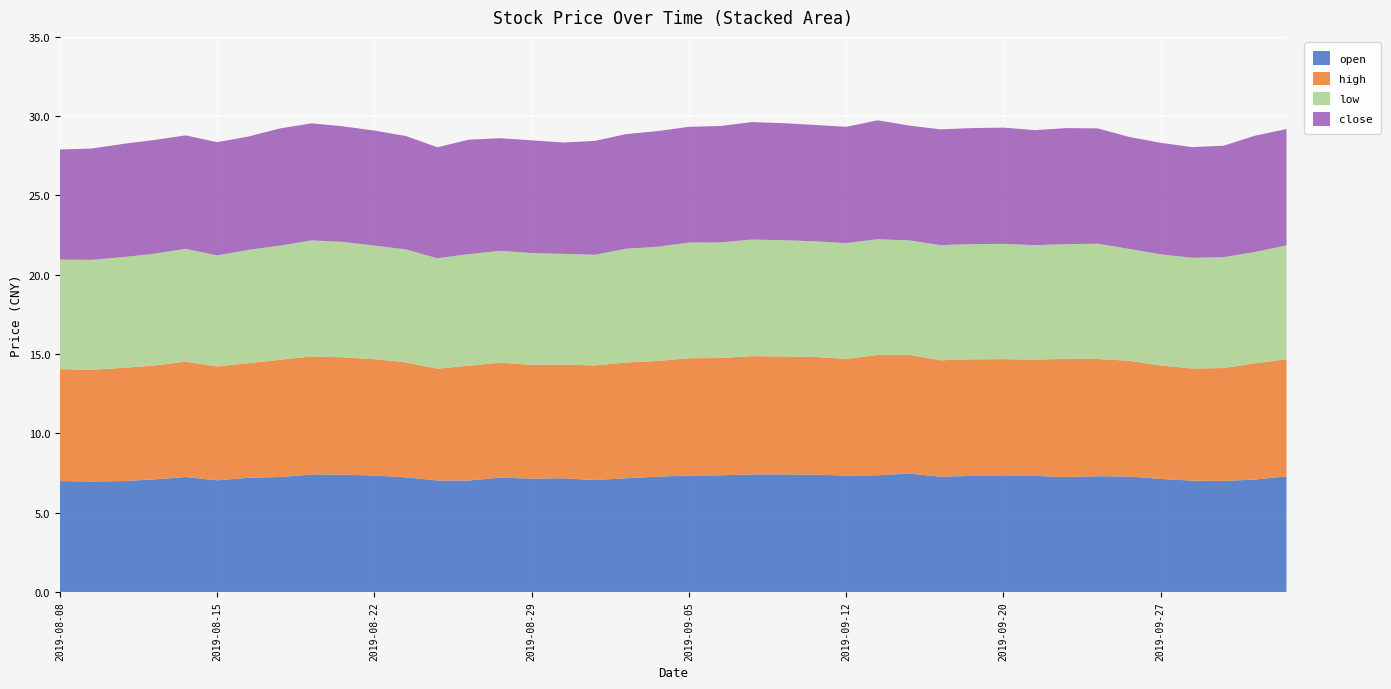

Reading right to left, what are all the values shown in this chart?

open: 7.3	7.1	7.0	7.0	7.1	7.3	7.3	7.2	7.3	7.3	7.3	7.3	7.5	7.4	7.3	7.4	7.4	7.4	7.4	7.3	7.3	7.2	7.1	7.2	7.2	7.2	7.0	7.0	7.2	7.3	7.4	7.4	7.2	7.2	7.0	7.2	7.1	7.0	7.0	7.0
high: 7.4	7.3	7.1	7.1	7.2	7.3	7.4	7.5	7.3	7.4	7.3	7.3	7.5	7.6	7.4	7.4	7.4	7.5	7.4	7.4	7.3	7.3	7.2	7.2	7.2	7.2	7.2	7.0	7.2	7.3	7.4	7.4	7.4	7.2	7.2	7.3	7.2	7.1	7.0	7.1
low: 7.2	7.0	7.0	7.0	7.0	7.0	7.3	7.2	7.2	7.3	7.3	7.3	7.2	7.3	7.3	7.3	7.3	7.3	7.3	7.3	7.2	7.2	7.0	7.0	7.0	7.0	7.0	7.0	7.1	7.2	7.3	7.3	7.2	7.1	7.0	7.1	7.0	7.0	6.9	6.9
close: 7.3	7.3	7.0	7.0	7.0	7.1	7.3	7.3	7.2	7.3	7.3	7.3	7.2	7.5	7.3	7.3	7.4	7.4	7.3	7.3	7.3	7.2	7.2	7.0	7.1	7.1	7.2	7.0	7.2	7.2	7.3	7.4	7.4	7.2	7.1	7.2	7.2	7.1	7.0	6.9